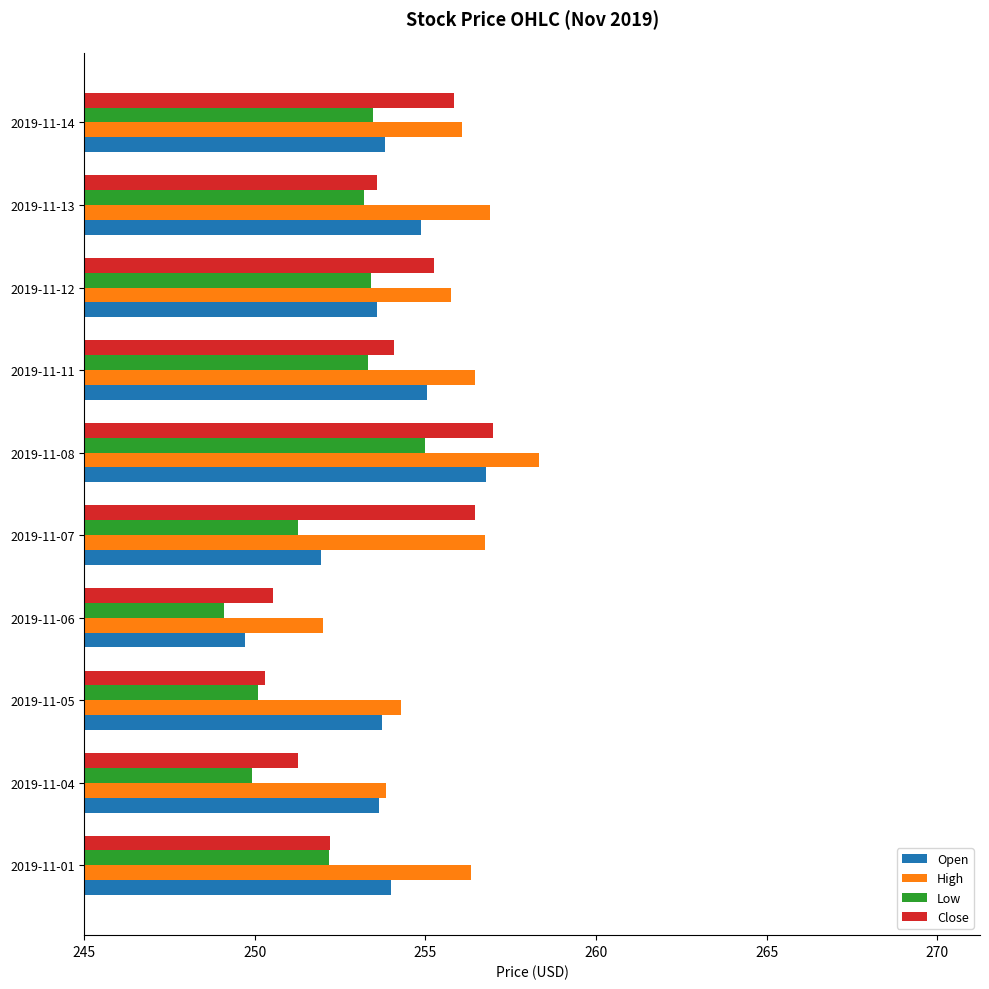

What are all the series names shown in the legend?

Open, High, Low, Close